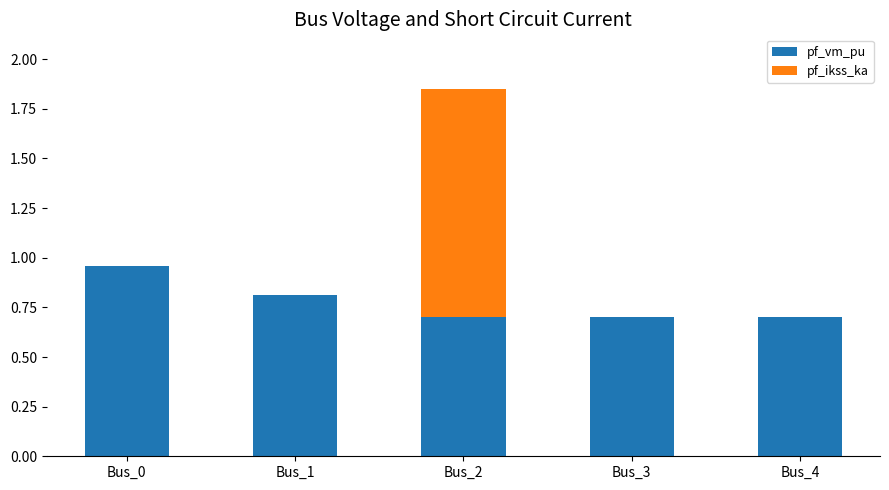

Which category has the highest value in the pf_vm_pu series?

Bus_0